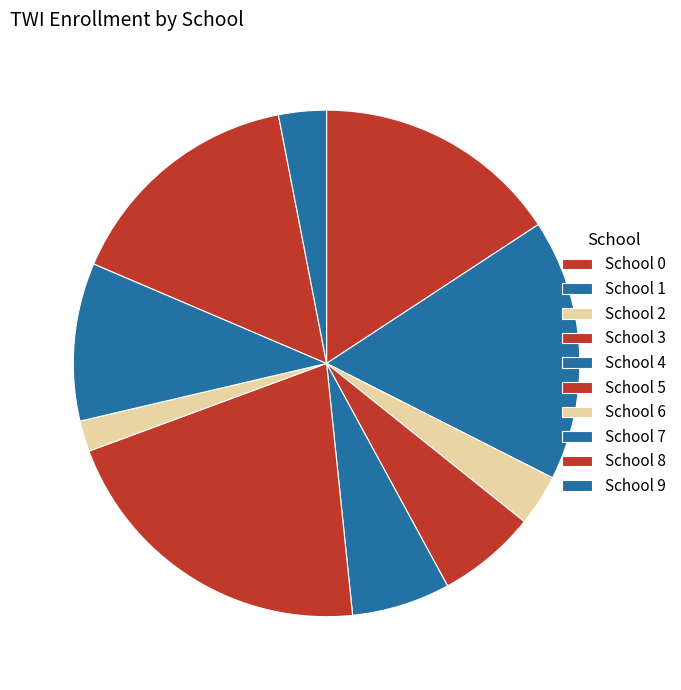

Which category has the smallest portion of the pie?

School 6